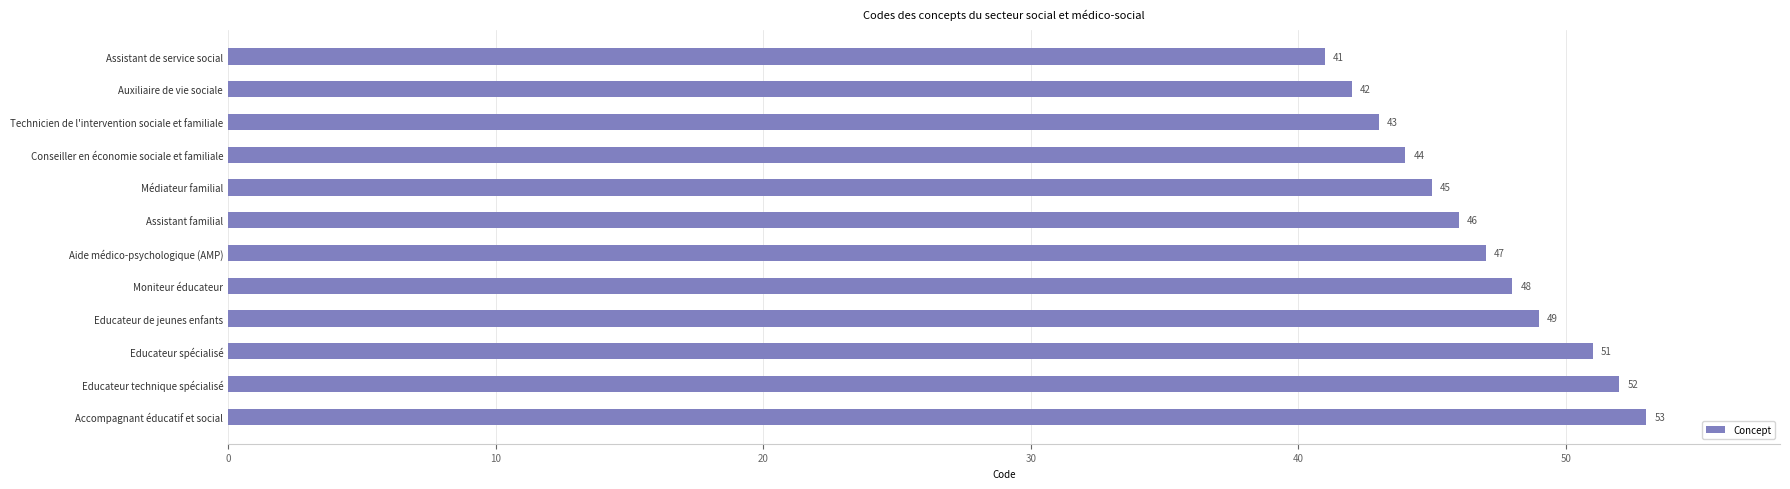

Are the bars grouped side by side (vs. stacked)?

No